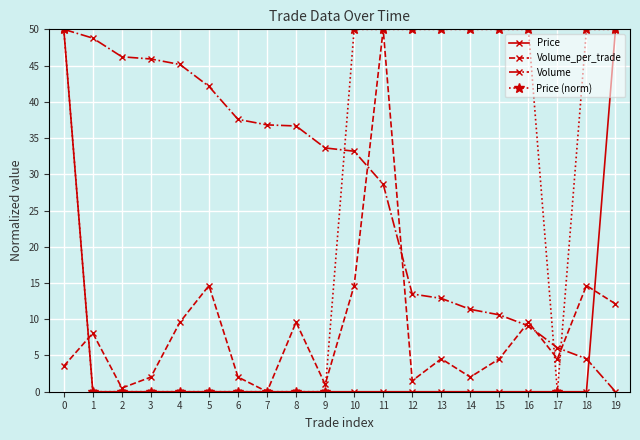

At 15, list the series in order from smallest to largest.

Price, Volume_per_trade, Volume, Price (norm)